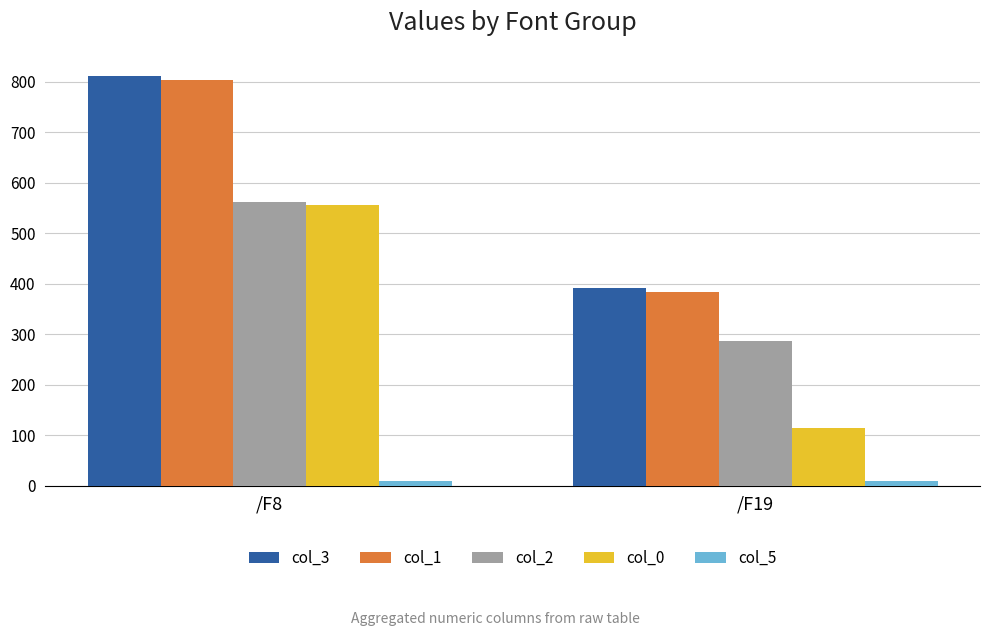

At which label is col_0 closest to 336?

/F19